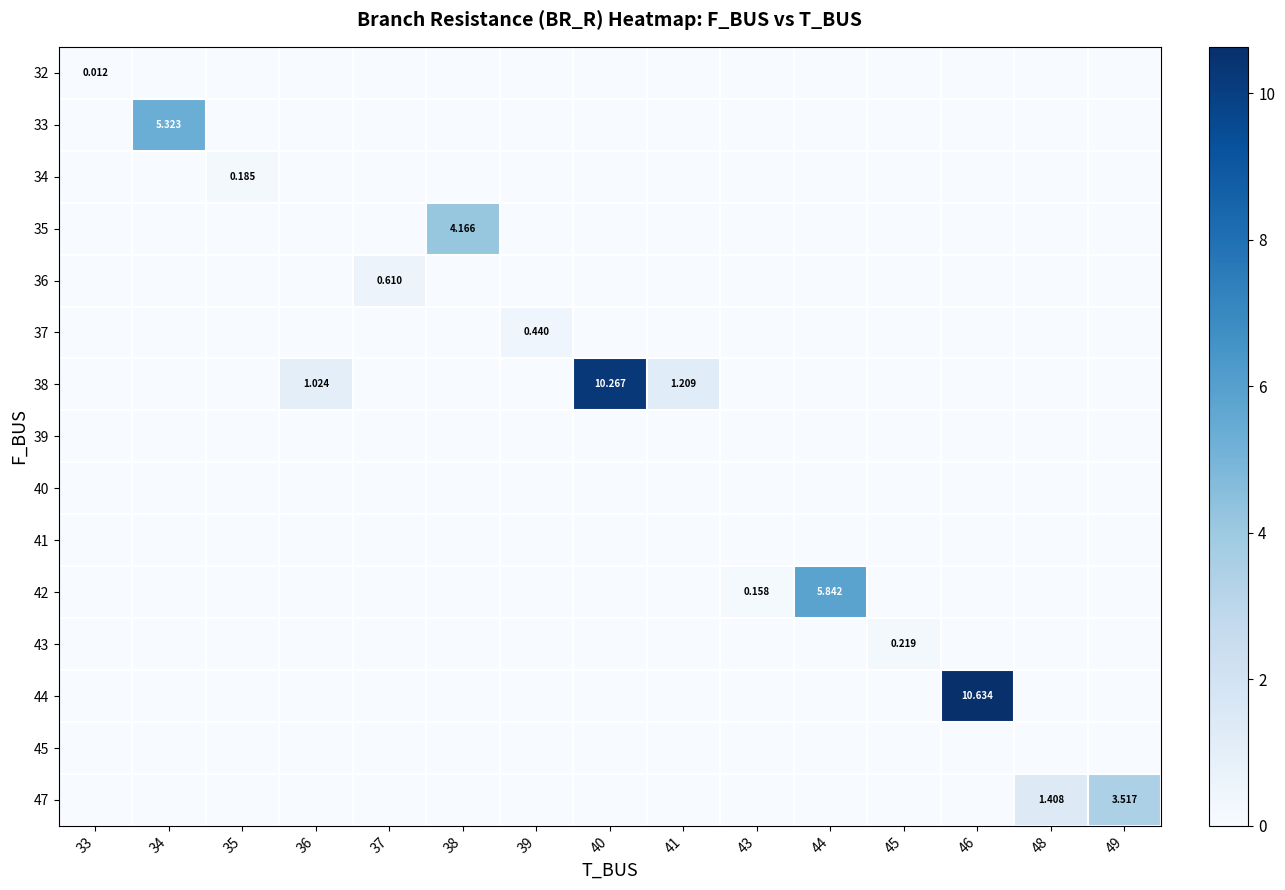

Which series has the largest total across all categories?

row_6